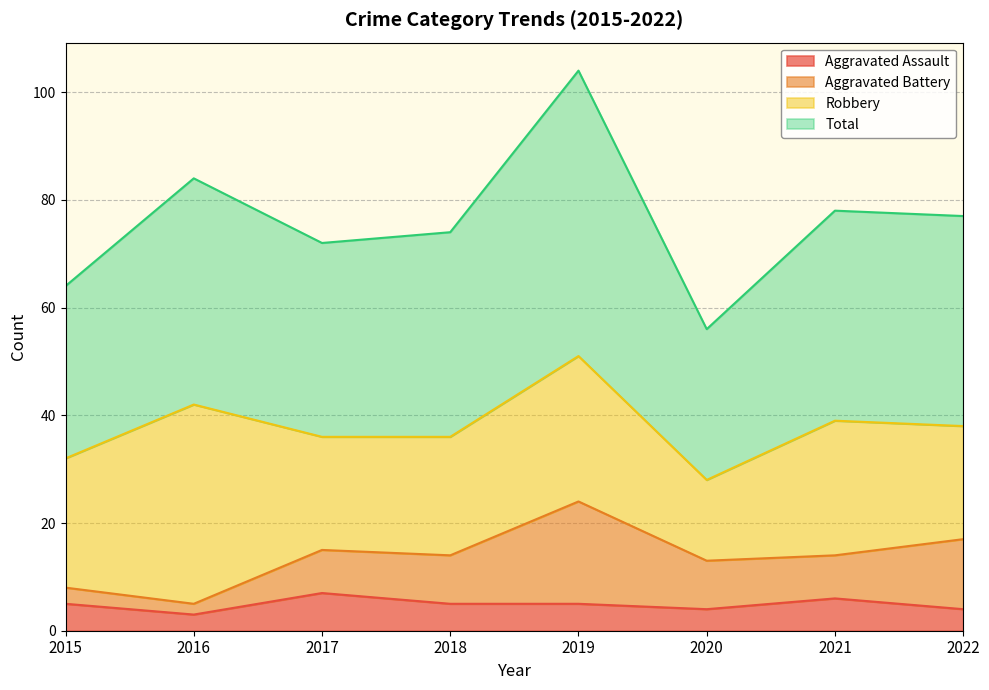

Is the value of Aggravated Assault at 2015 greater than the value of Total at 2016?

No